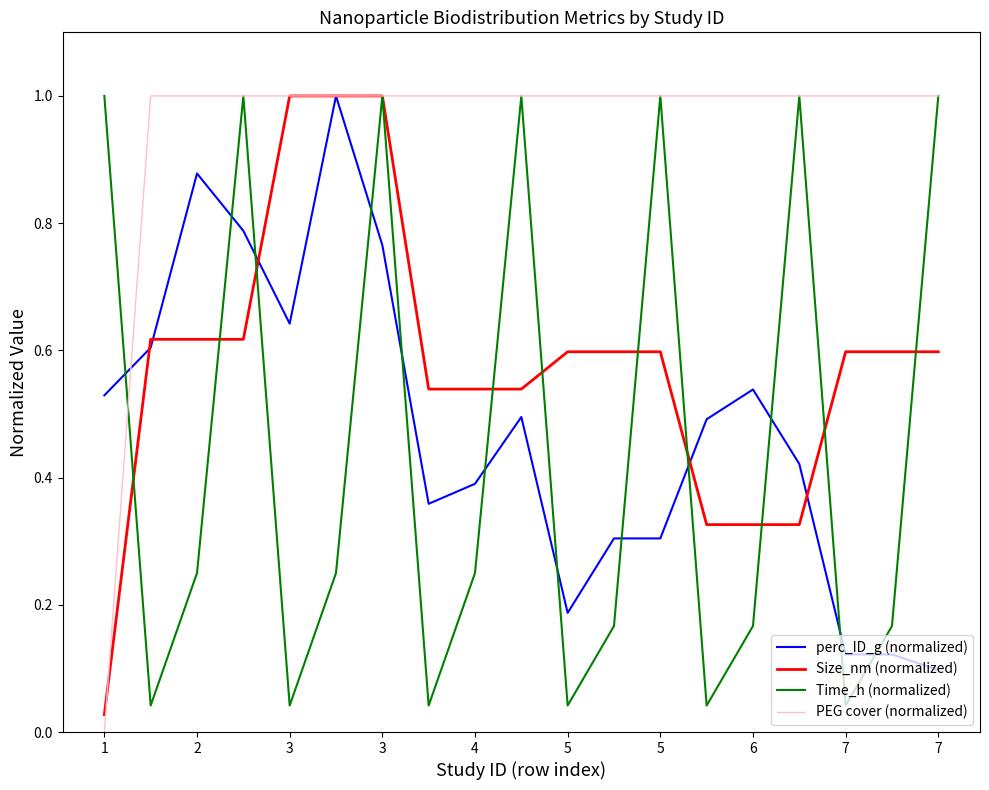

What is the maximum value for perc_ID_g (normalized)?

1.0